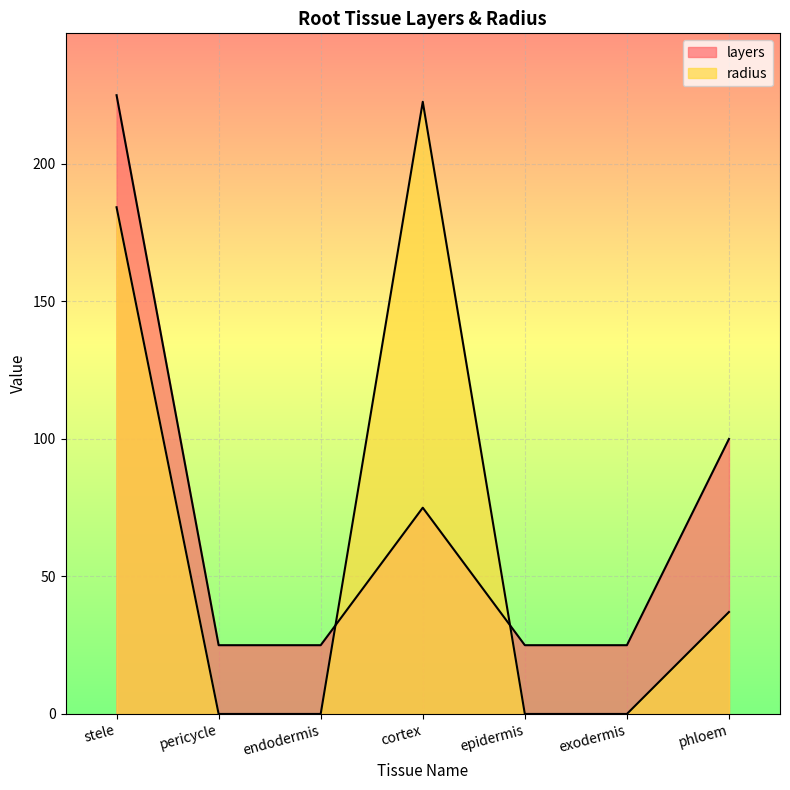

At how many categories does at least one series exceed 173?

2